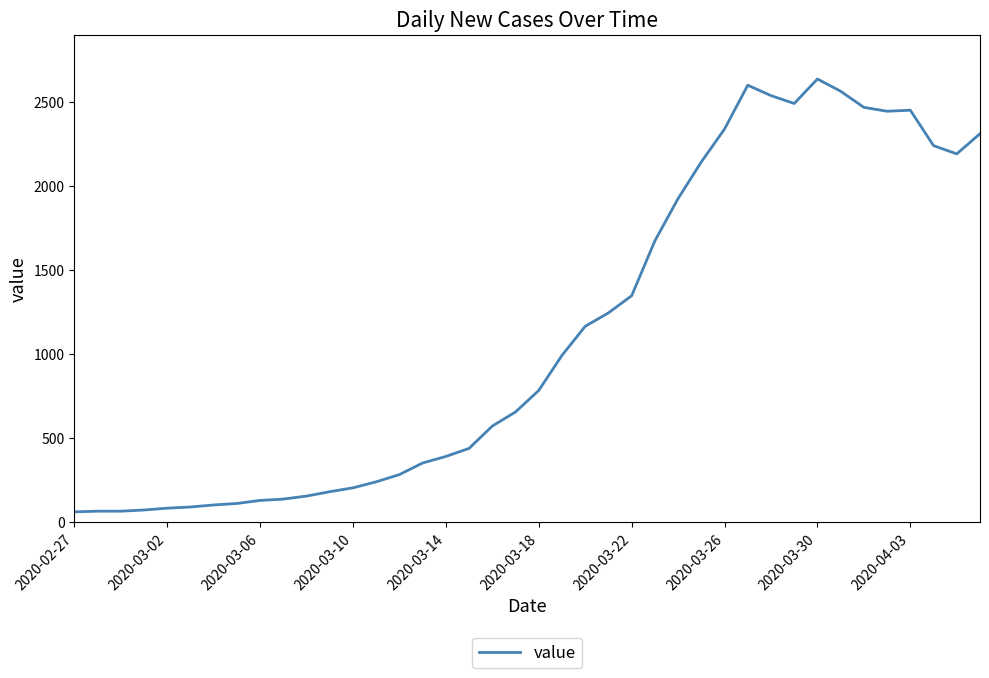

What is the minimum value shown in the chart?

61